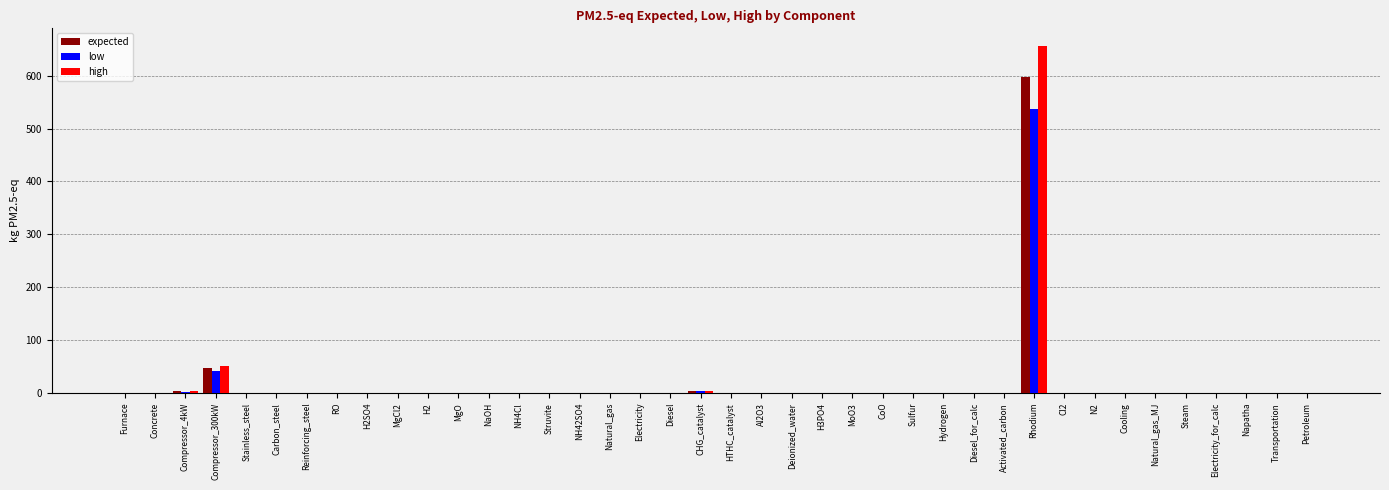

True or false: expected has a value of 0.0 at Activated_carbon.

True